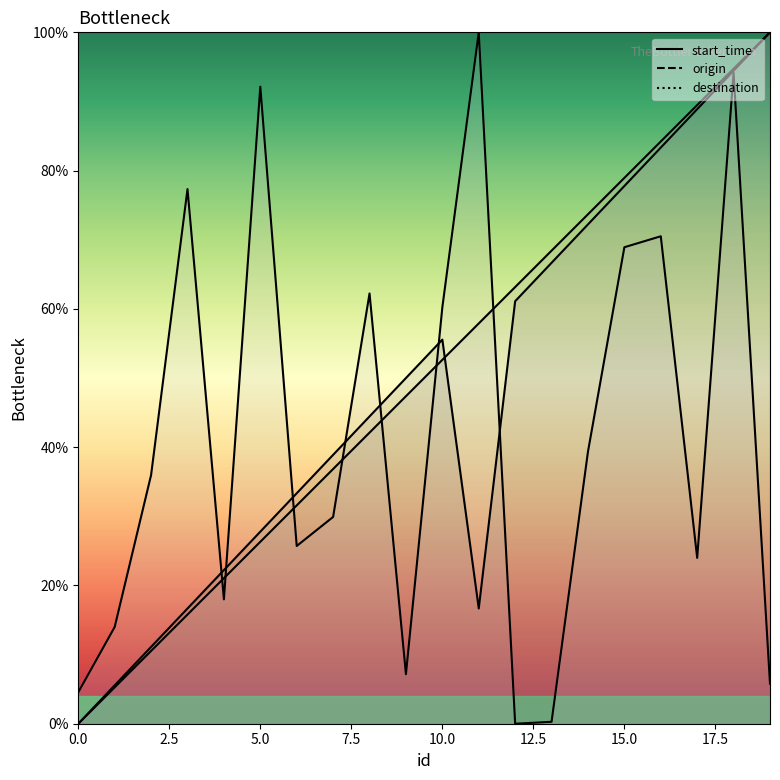

Between 0 and 5, which series saw the biggest shift?

start_time